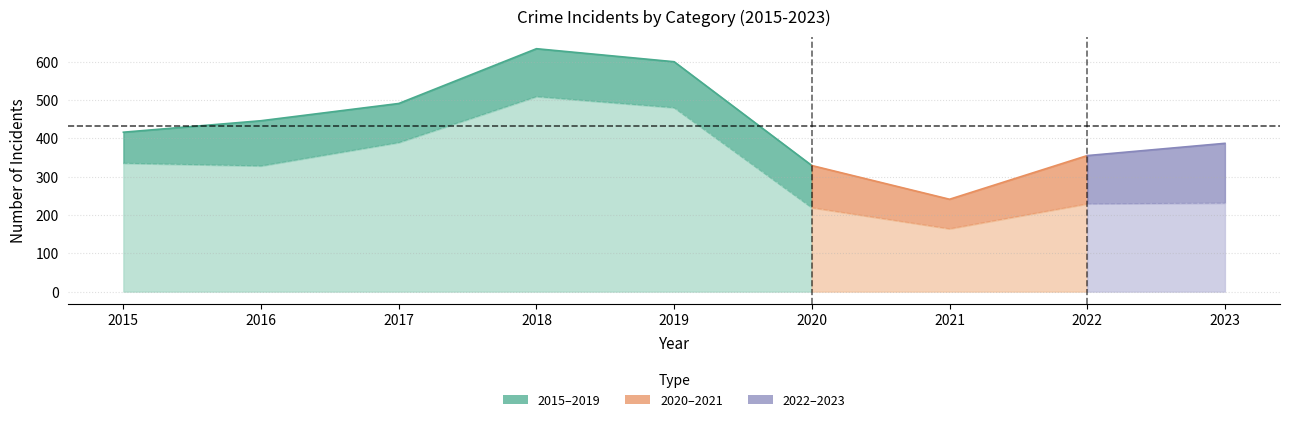

What is the total value across all series at 2018?

634